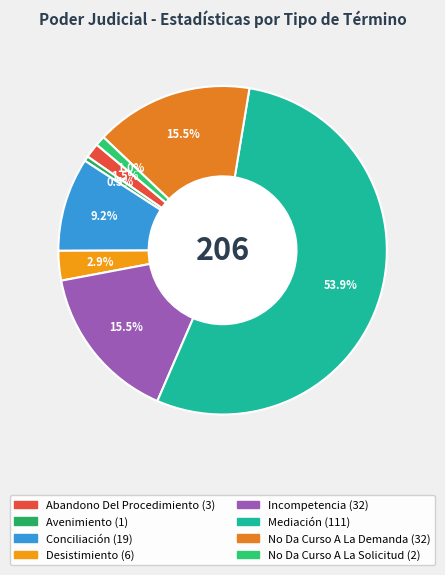

What is the change in value from Avenimiento to Desistimiento?

+5